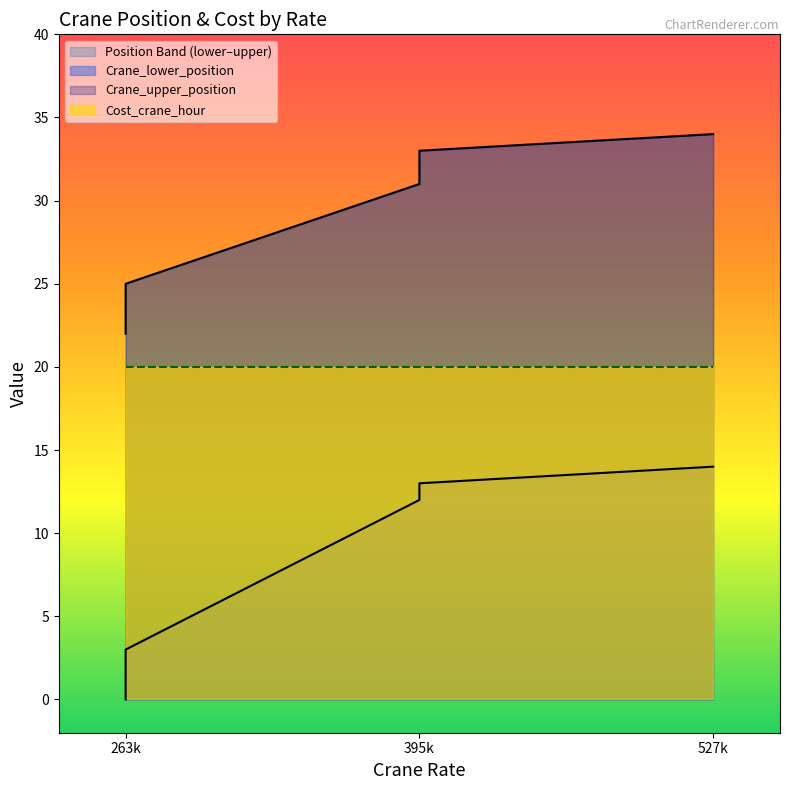

True or false: Crane_upper_position and Crane_lower_position cross at least once.

False